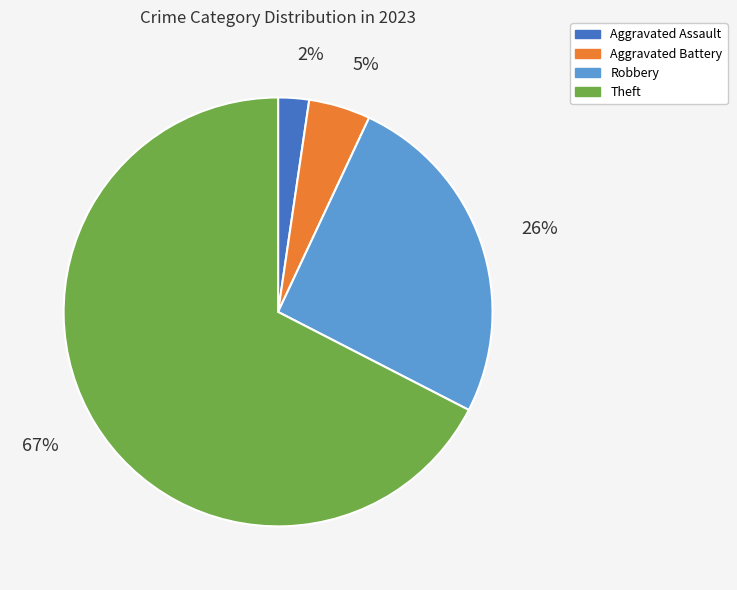

Does any single category account for the majority?

Yes